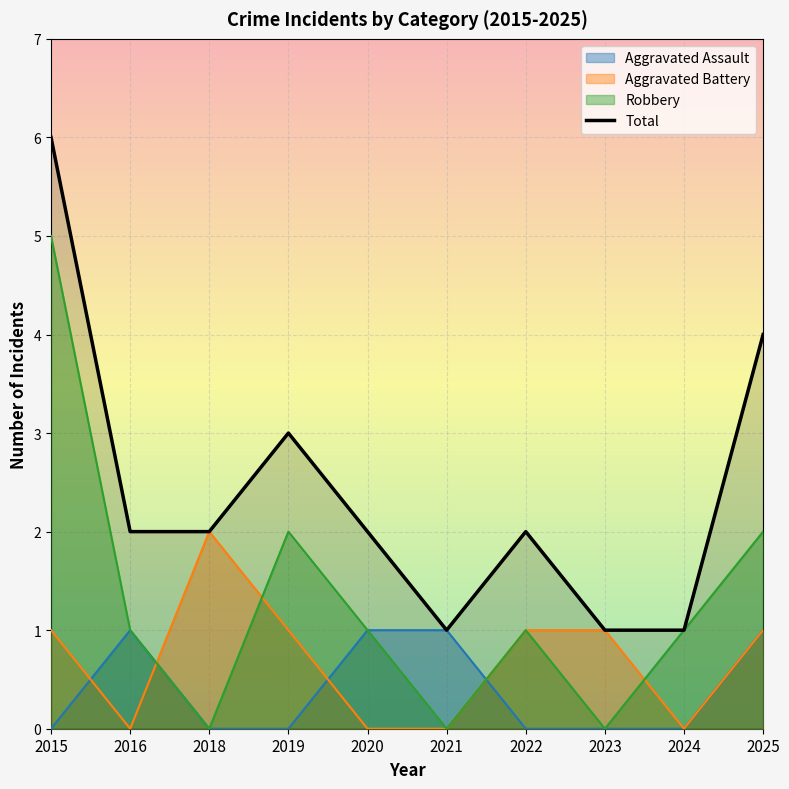

True or false: Robbery has more than 1 interior local peaks.

True